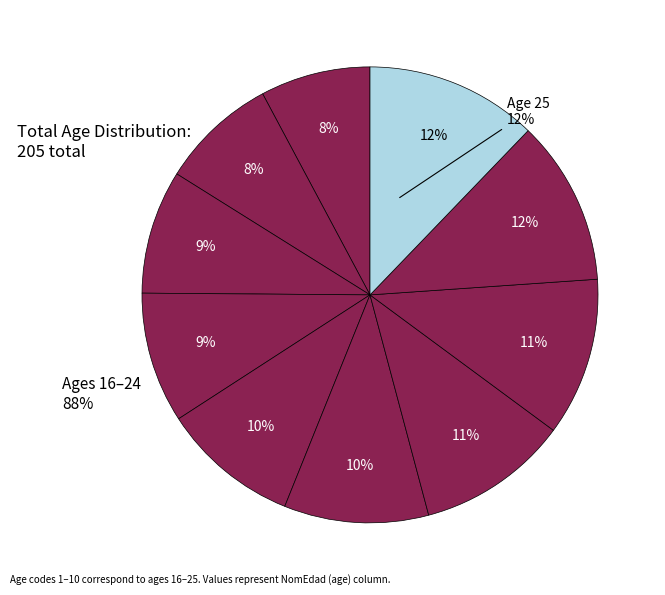

How many slices are in this pie chart?

10